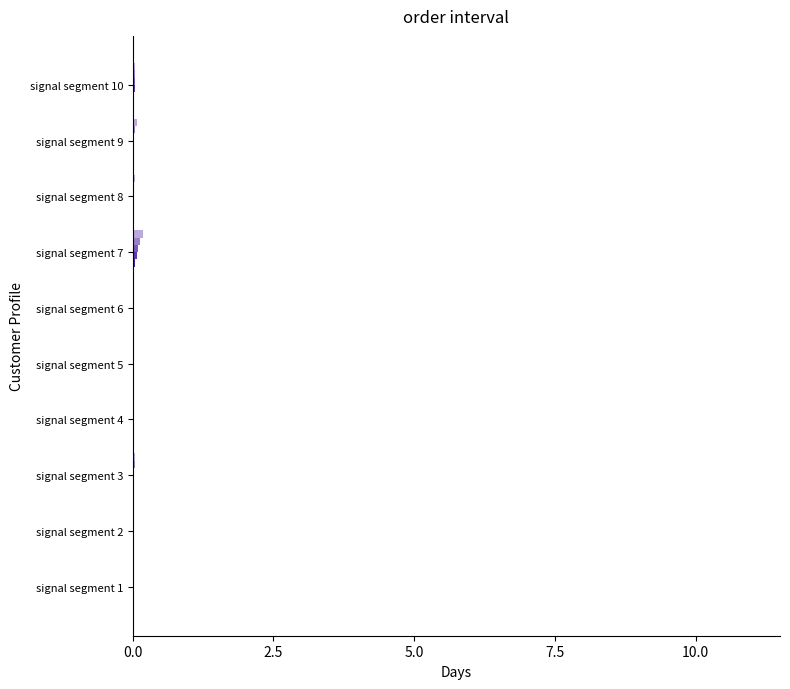

Reading left to right, transcribe all the data shown in this chart.

Signal_Value_1: 0.0	0.0	0.0	0.0	0.0	0.0	0.0	0.0	0.0	0.0
Signal_Value_2: 0.0	0.0	0.0	0.0	0.0	0.0	0.0	0.0	0.0	0.0
Signal_Value_3: 0.0	0.0	0.0	0.0	0.0	0.0	0.1	0.0	0.0	0.0
Signal_Value_4: 0.0	0.0	0.0	0.0	0.0	0.0	0.1	0.0	0.0	0.0
Signal_Value_5: 0.0	0.0	0.0	0.0	0.0	0.0	0.1	0.0	0.0	0.0
Signal_Value_6: 0.0	0.0	0.0	0.0	0.0	0.0	0.2	0.0	0.1	0.0